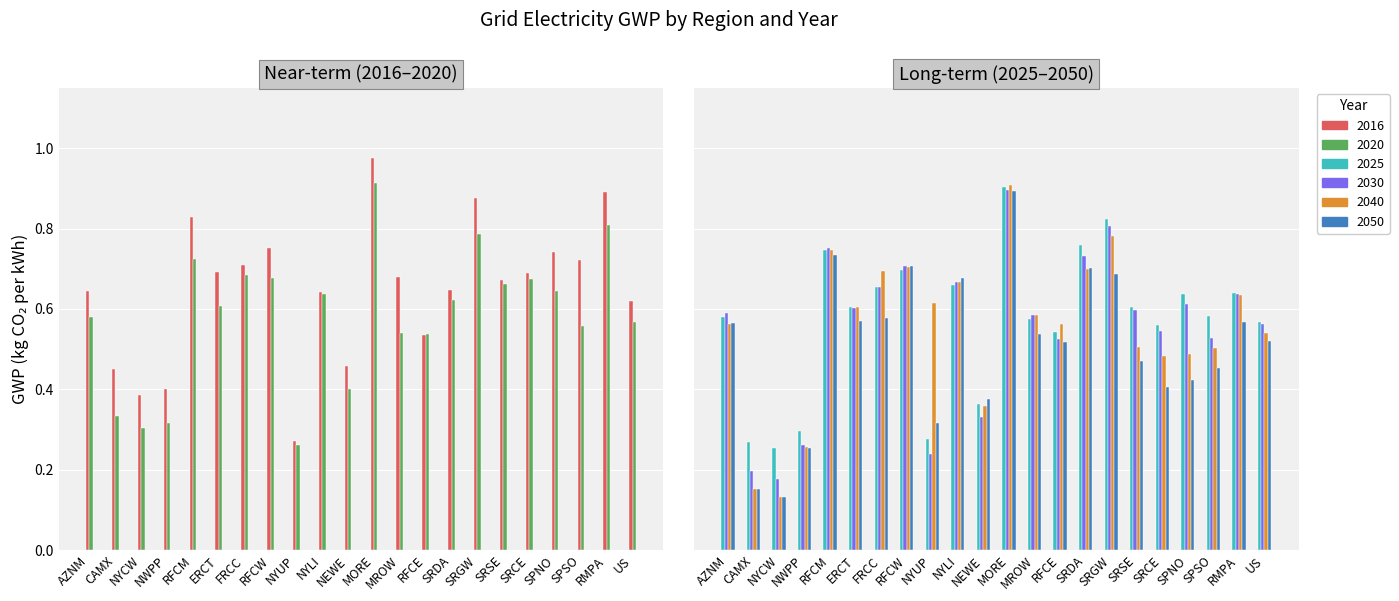

Between NWPP and SRCE, which series saw the biggest shift?

2020